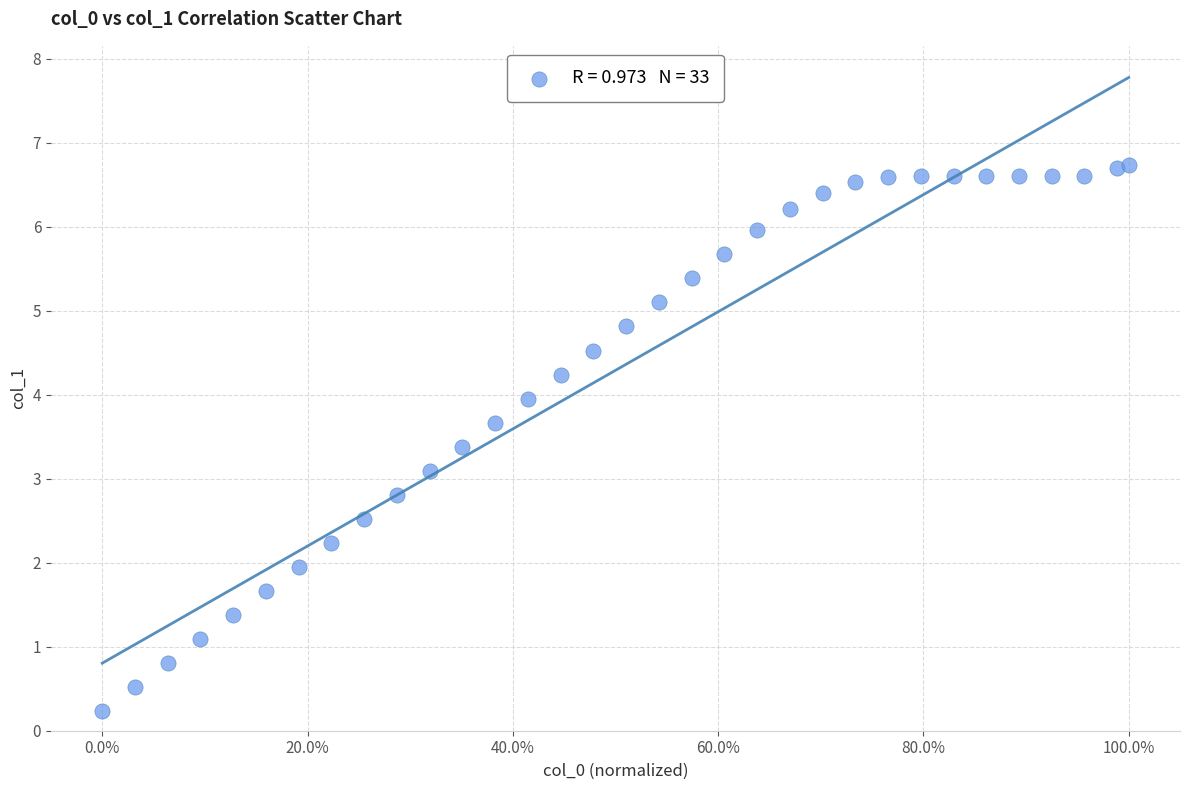

What is the range of X values (max minus min)?

1.0